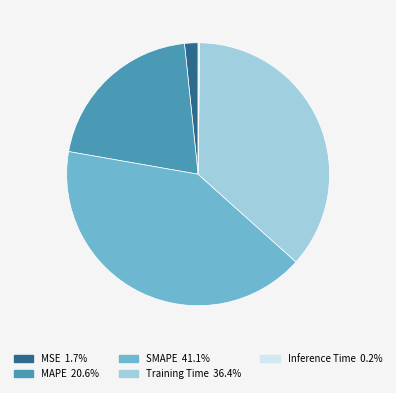

Is there any slice that represents more than half of the pie?

No